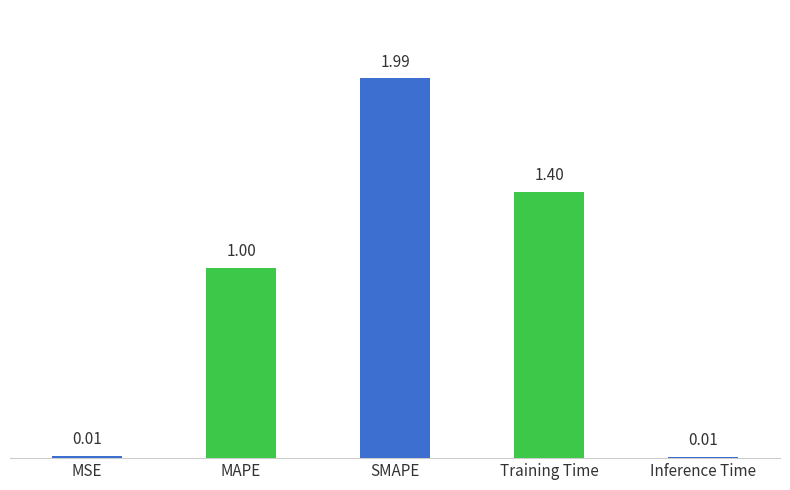

Which label corresponds to the largest value in the chart?

SMAPE